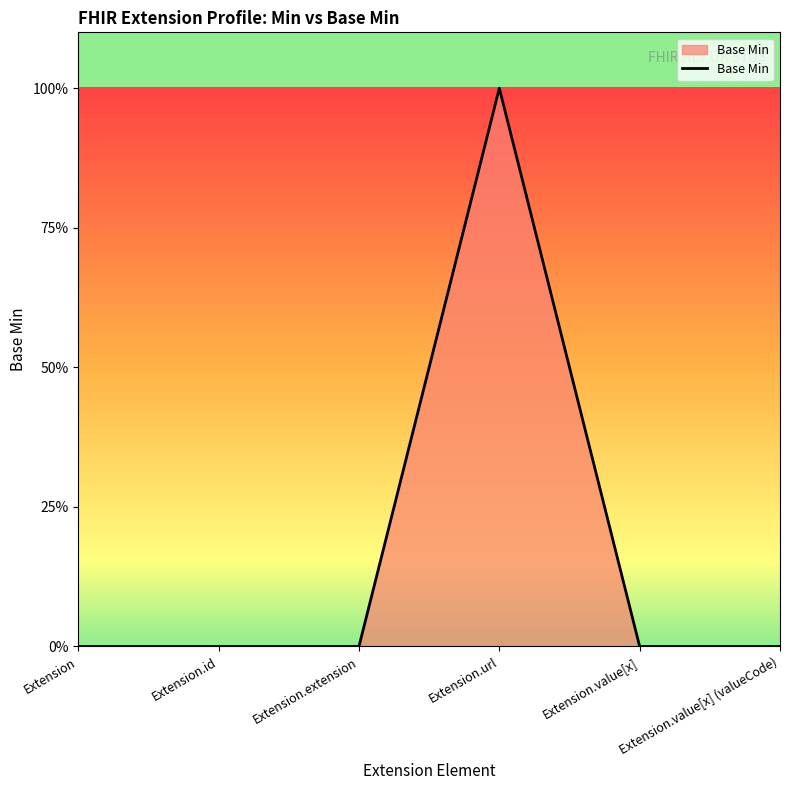

Count the values in the range 0 to 1.

6